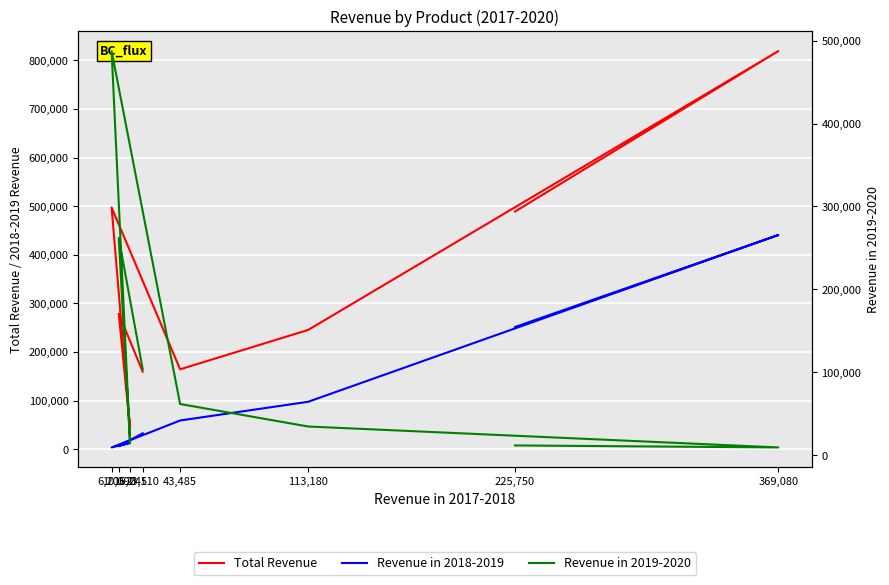

What is the sum of the Revenue in 2019-2020 values at 6,205 and 16,245?

501834